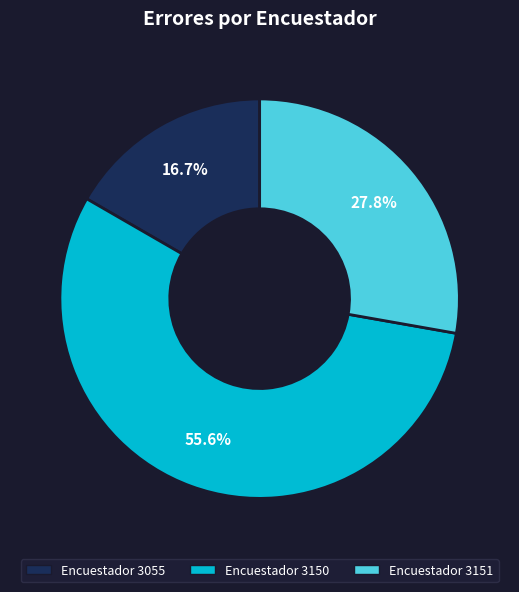

Is there any slice that represents more than half of the pie?

Yes